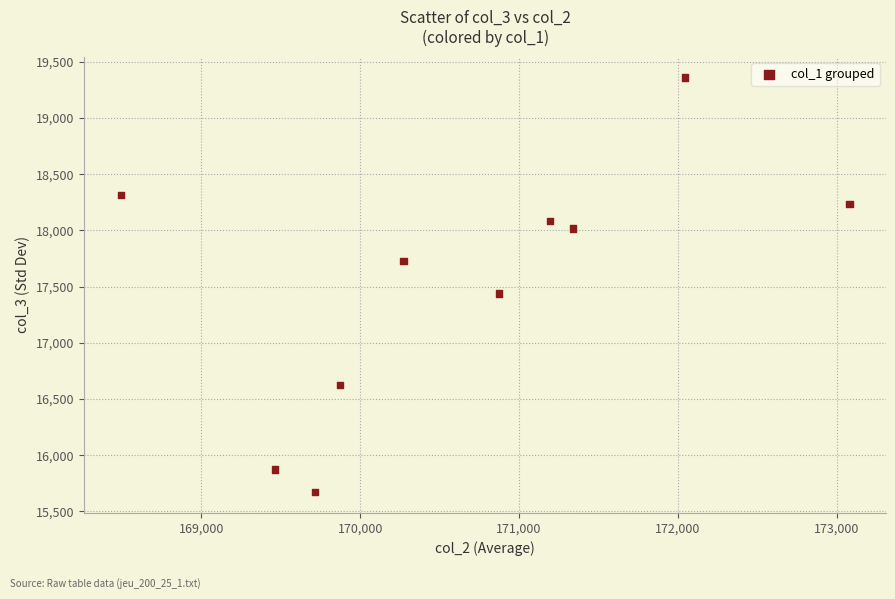

What is the range of Y values (max minus min)?

3689.5